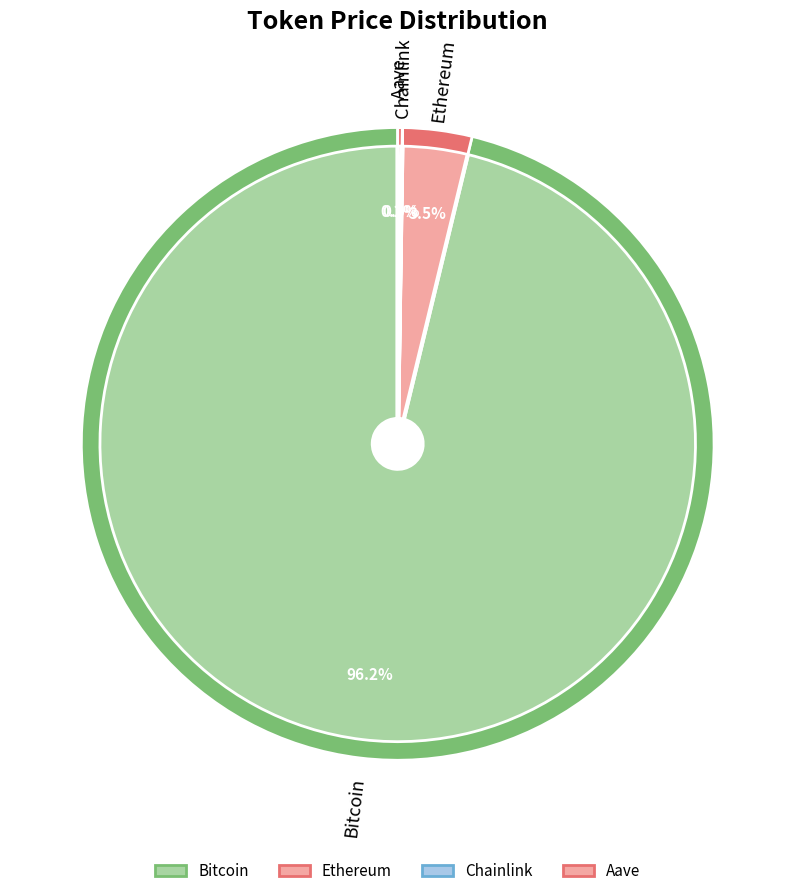

Rank the categories by value from highest to lowest.

Bitcoin, Ethereum, Aave, Chainlink